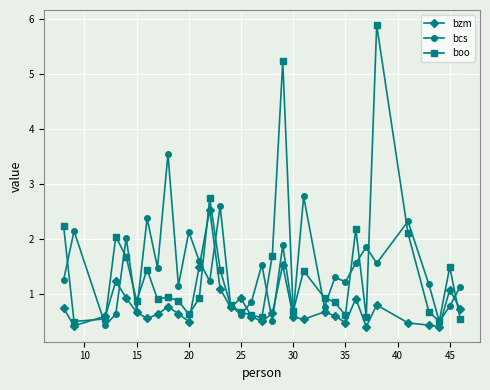

What is the lowest value of the bzm series?

0.4